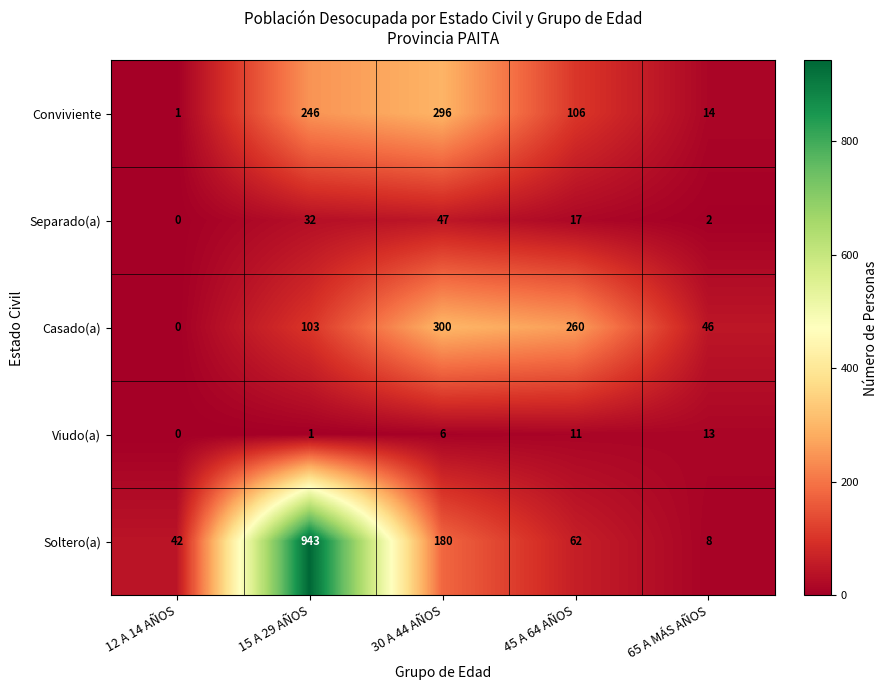

Count the number of categories in the chart.

5